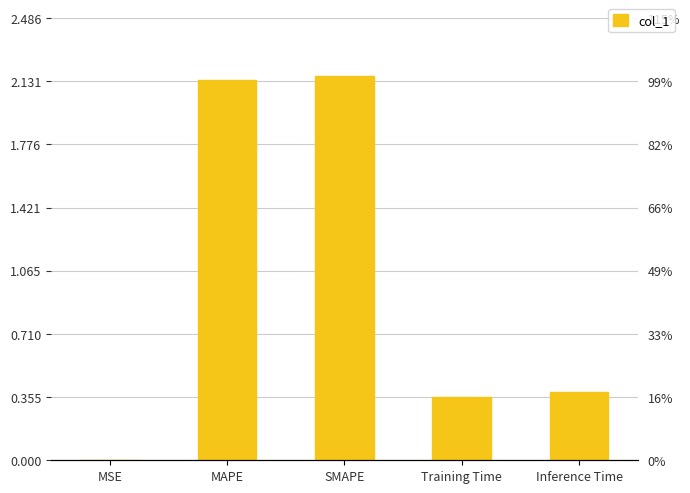

Reading left to right, transcribe all the data shown in this chart.

MSE=0.0	MAPE=2.1	SMAPE=2.2	Training Time=0.4	Inference Time=0.4